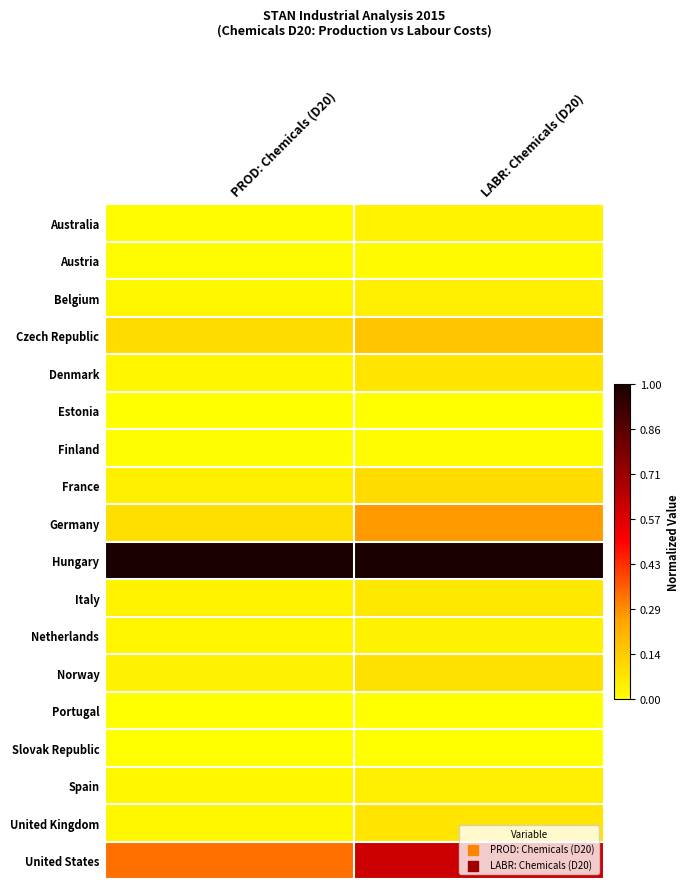

At which category does the chart reach its peak across all series?

PROD: Chemicals (D20)